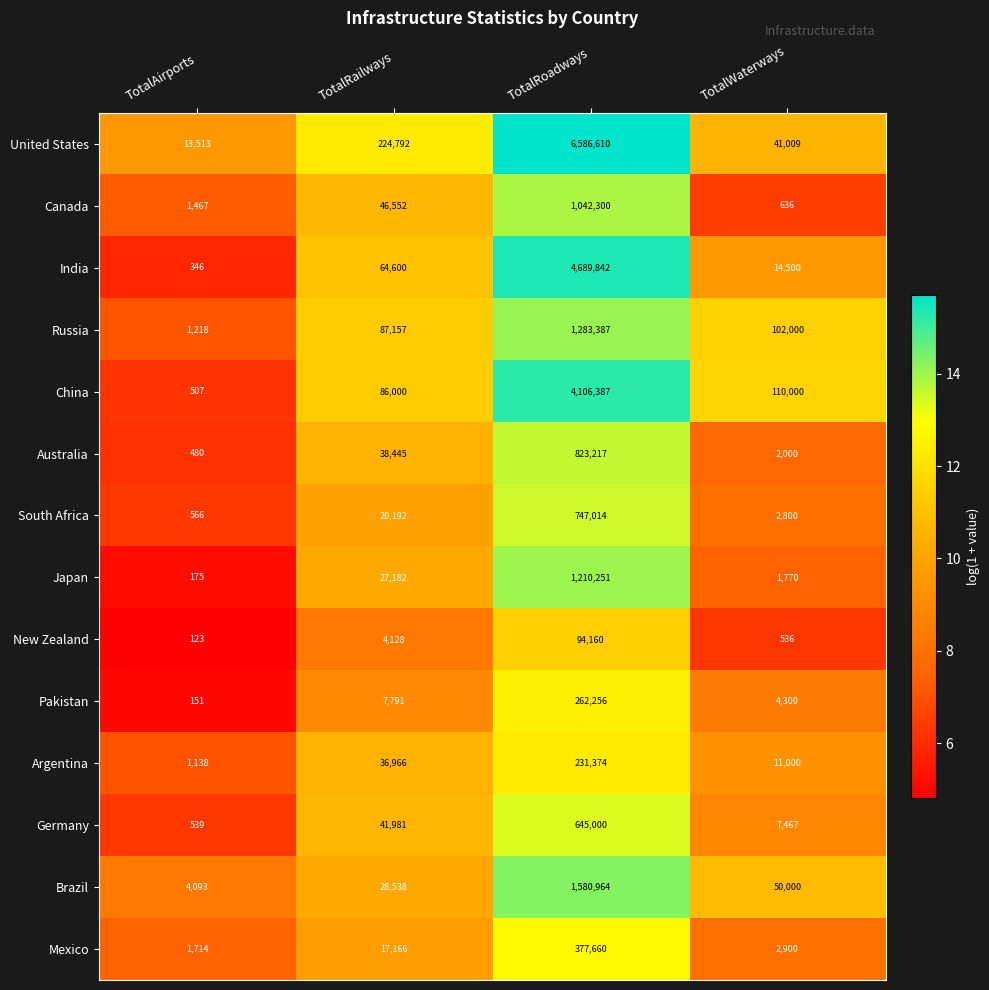

The South Africa series shows 1284714 at TotalRoadways. True or false?

False